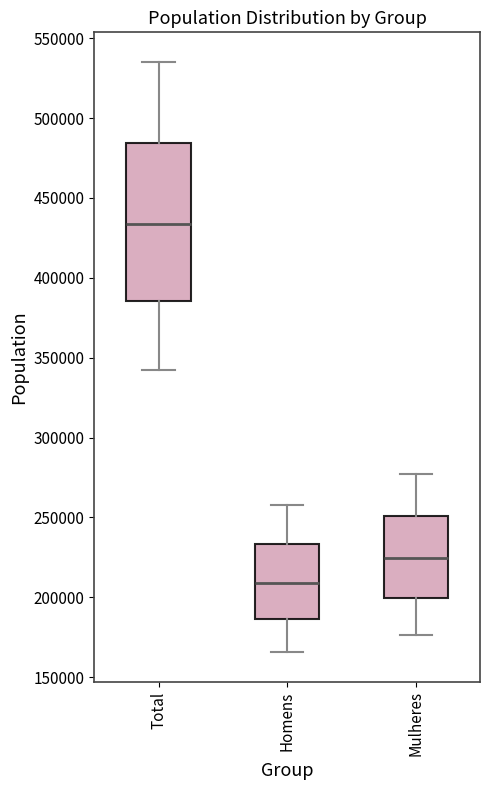

Reading left to right, read every box against the y-axis: the position of its median line, the range the box covers, and the ends of its whiskers. The values are not printed on the chart, so give them approximately, as read against the axis.

Total: median 435000, box 385000 to 485000, whiskers 340000 to 535000
Homens: median 210000, box 185000 to 235000, whiskers 165000 to 260000
Mulheres: median 225000, box 200000 to 250000, whiskers 175000 to 275000